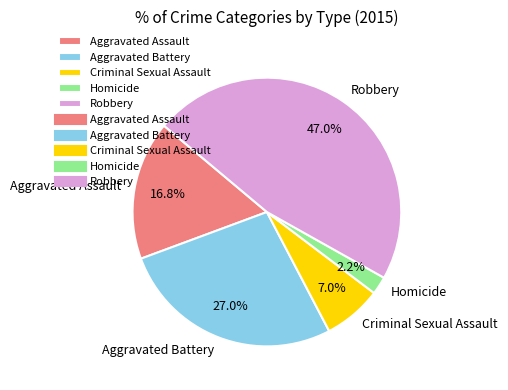

Is the sum of Robbery and Homicide greater than half?

No